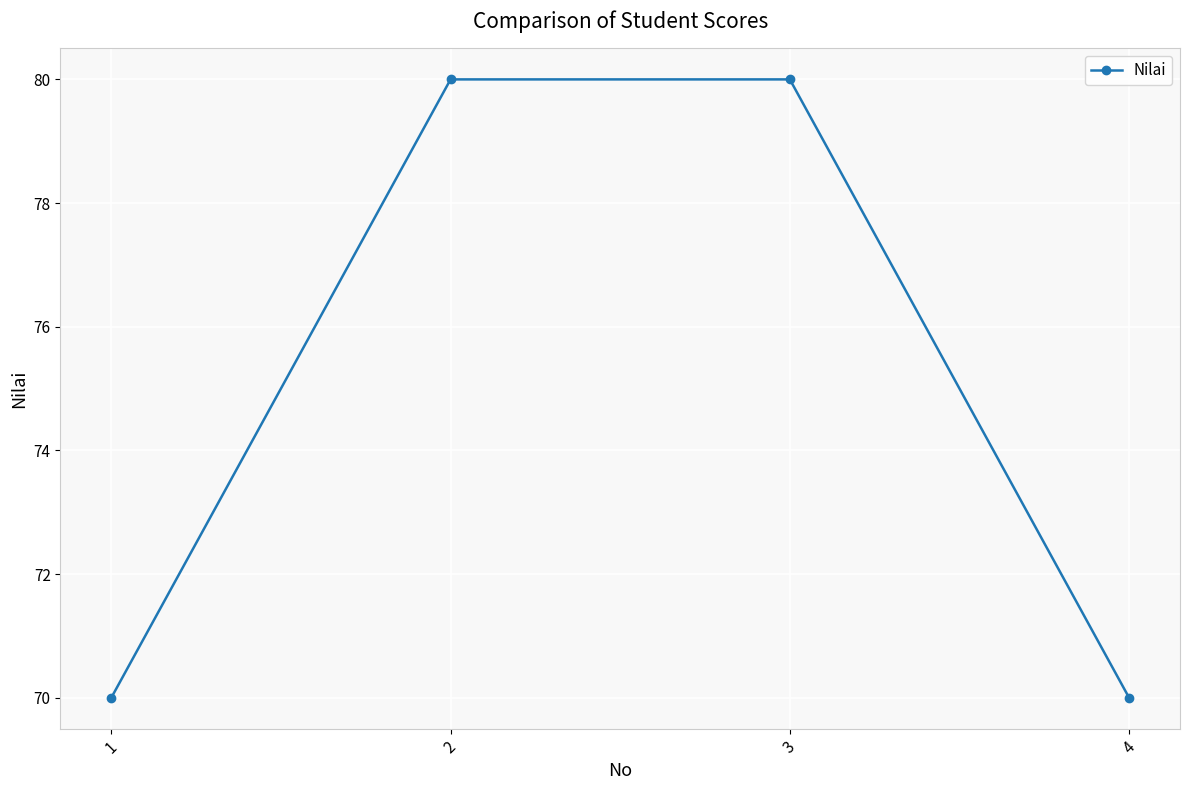

What is the sum of all values?

300